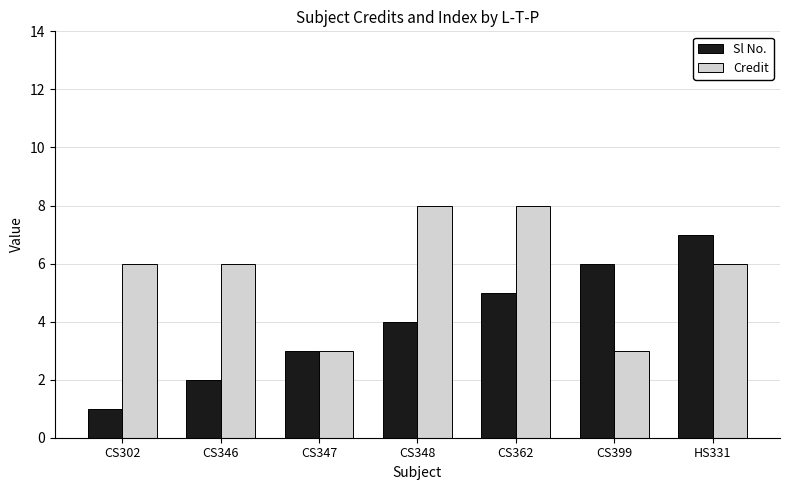

List the series in order of their peak value, lowest first.

Sl No., Credit